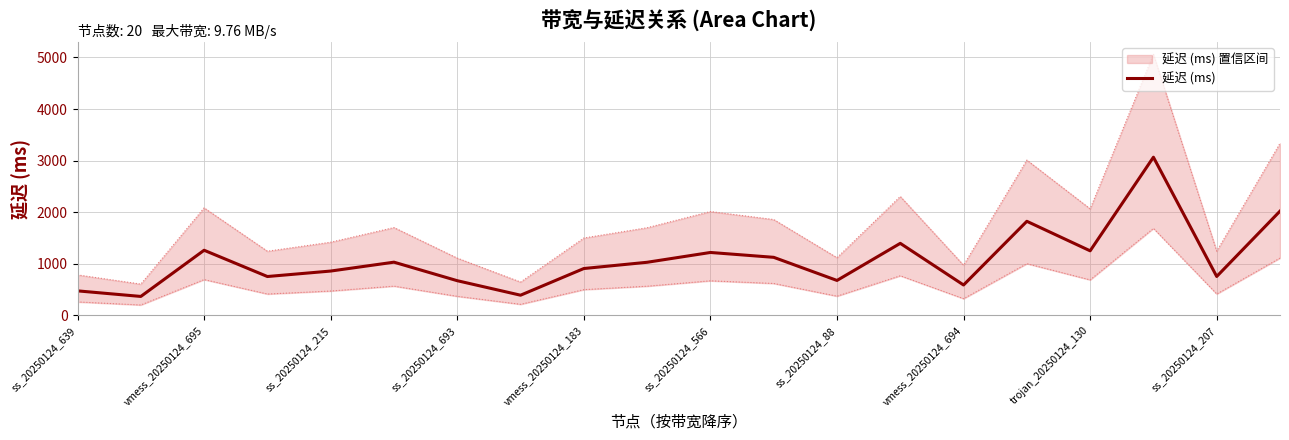

The 延迟 (ms) series shows 1220 at ss_20250124_566. True or false?

True